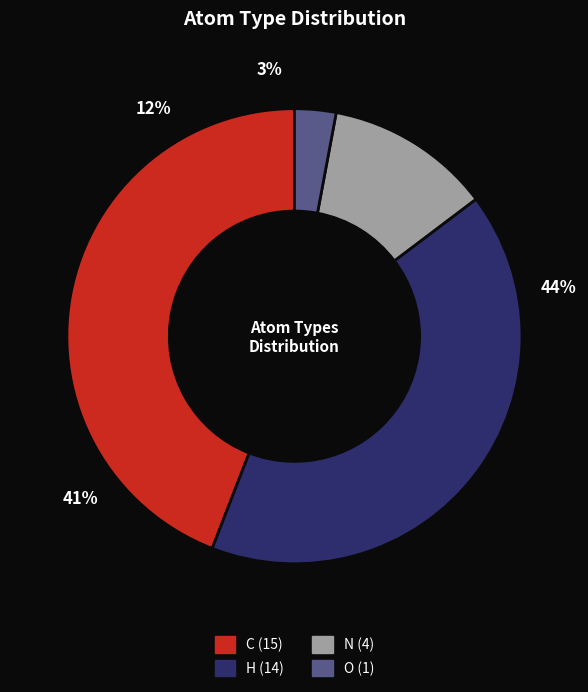

What percentage is the O slice, to the nearest percent?

3%